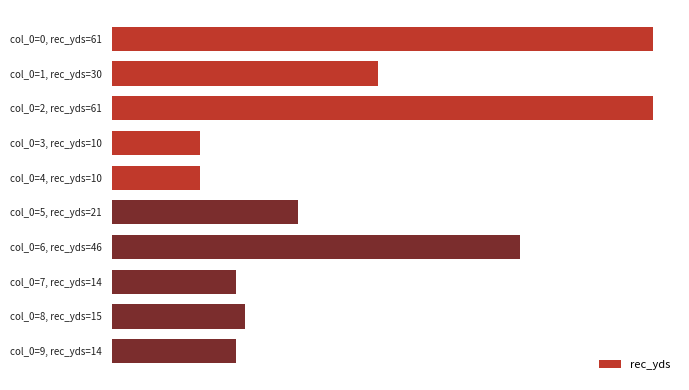

How many distinct data groups are displayed?

1